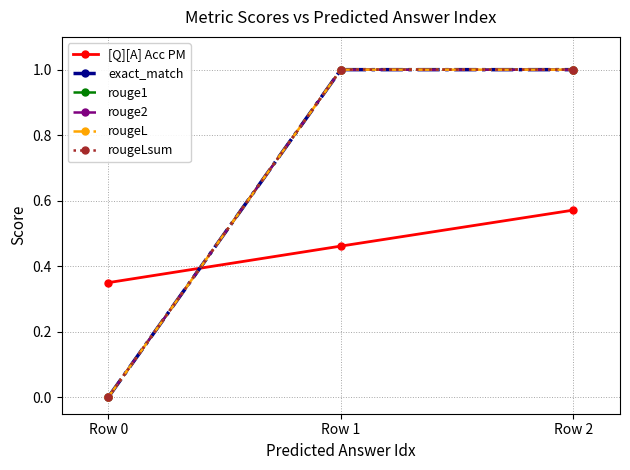

At how many categories does at least one series exceed 0?

3